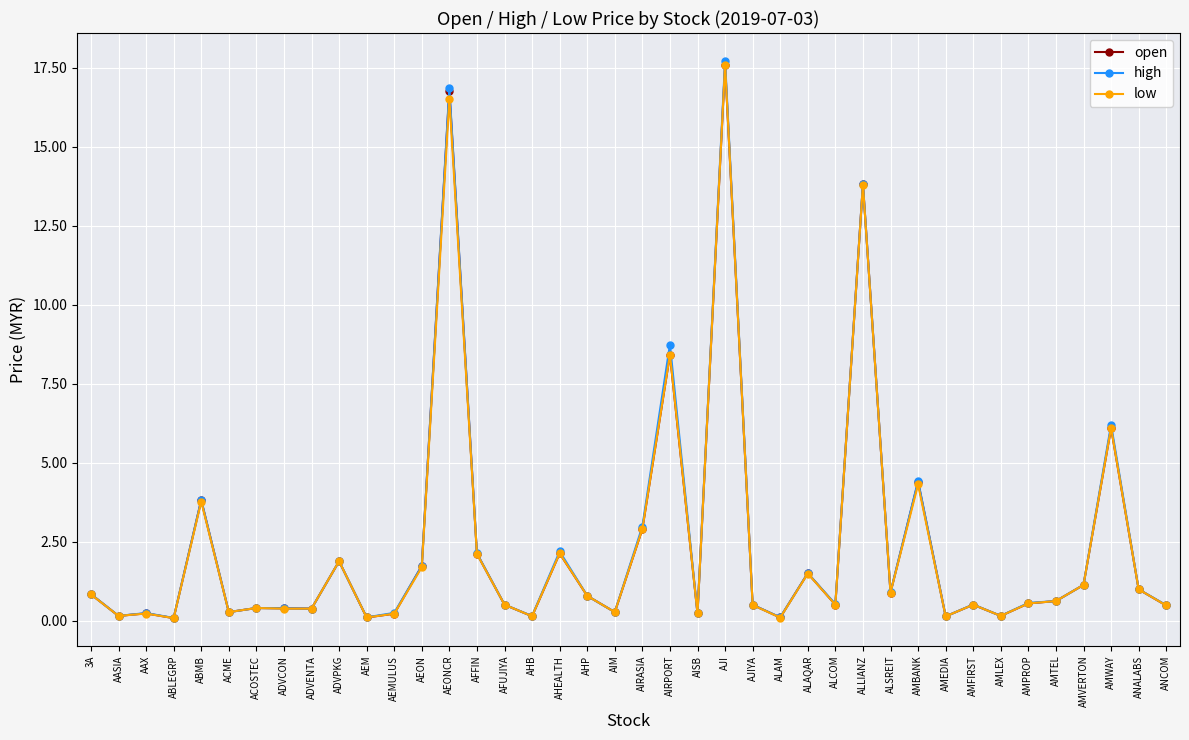

What is the label of the 15th point from the right?

ALAM